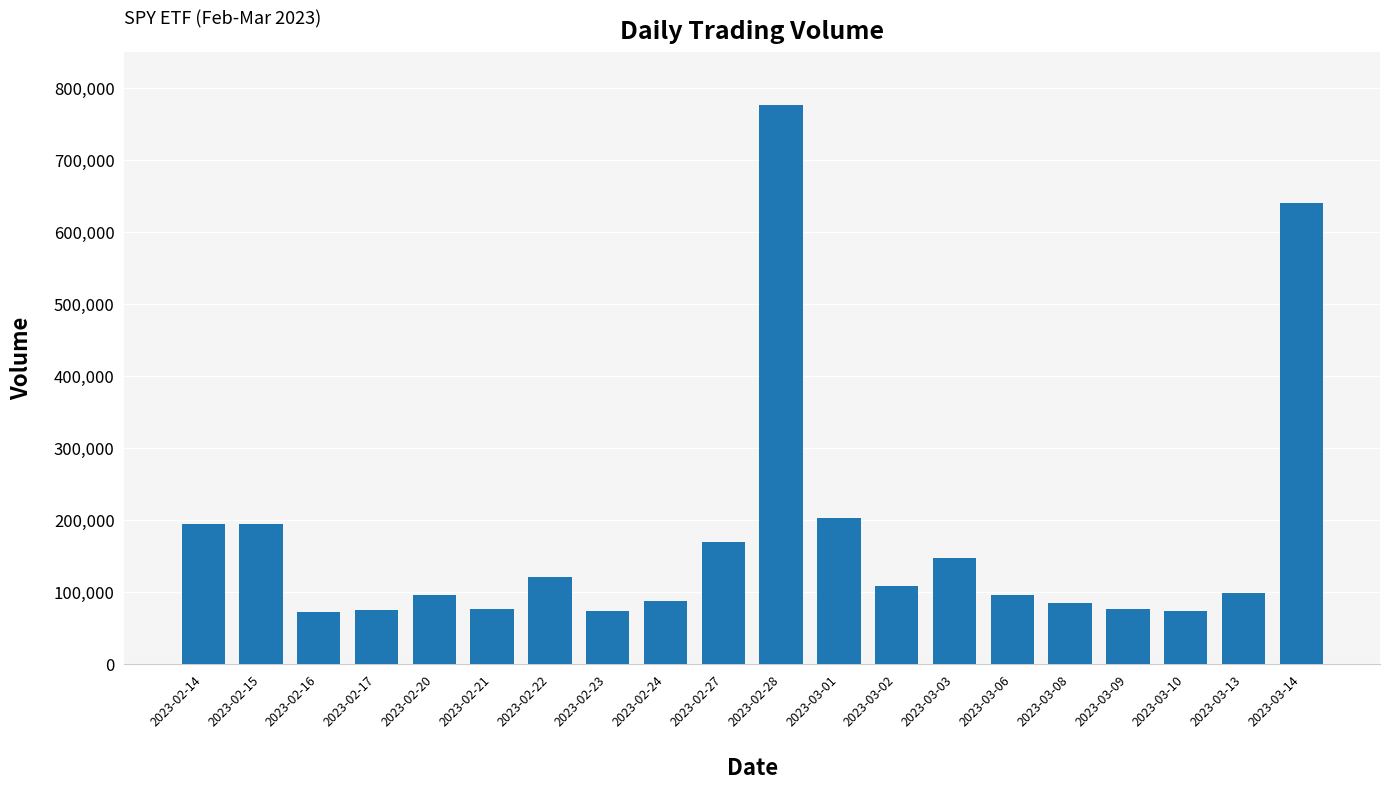

True or false: the data shows 307723 at 2023-03-01.

False